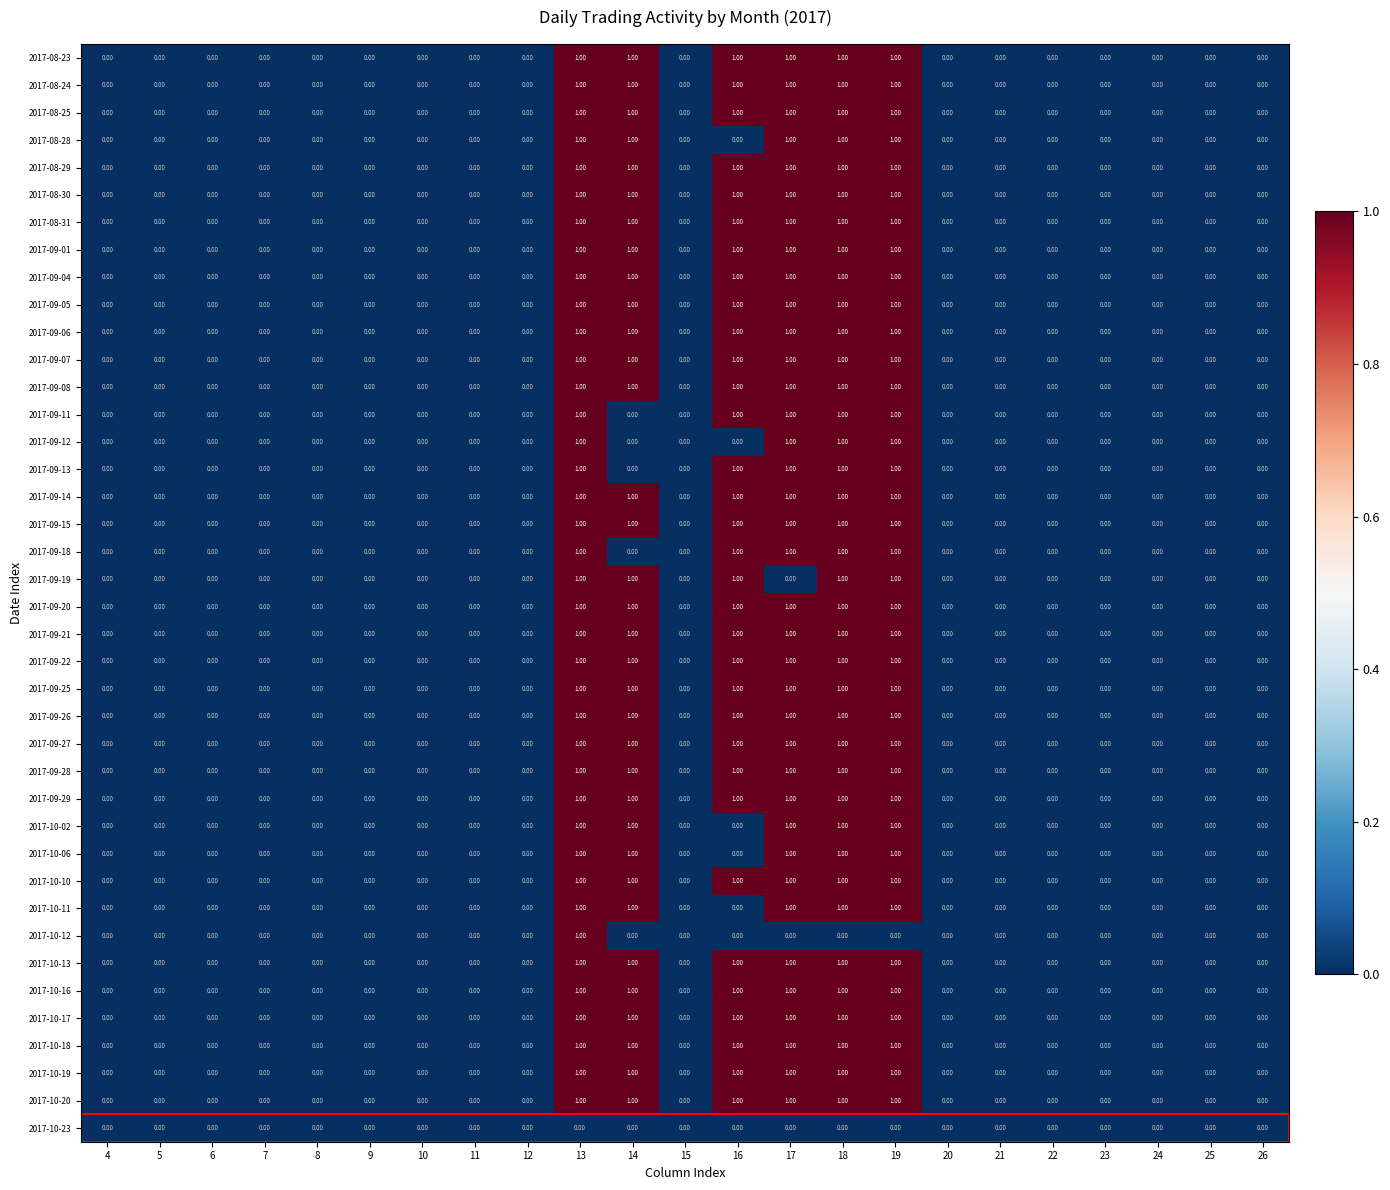

What is the sum of all 2017-09-01 values?

6